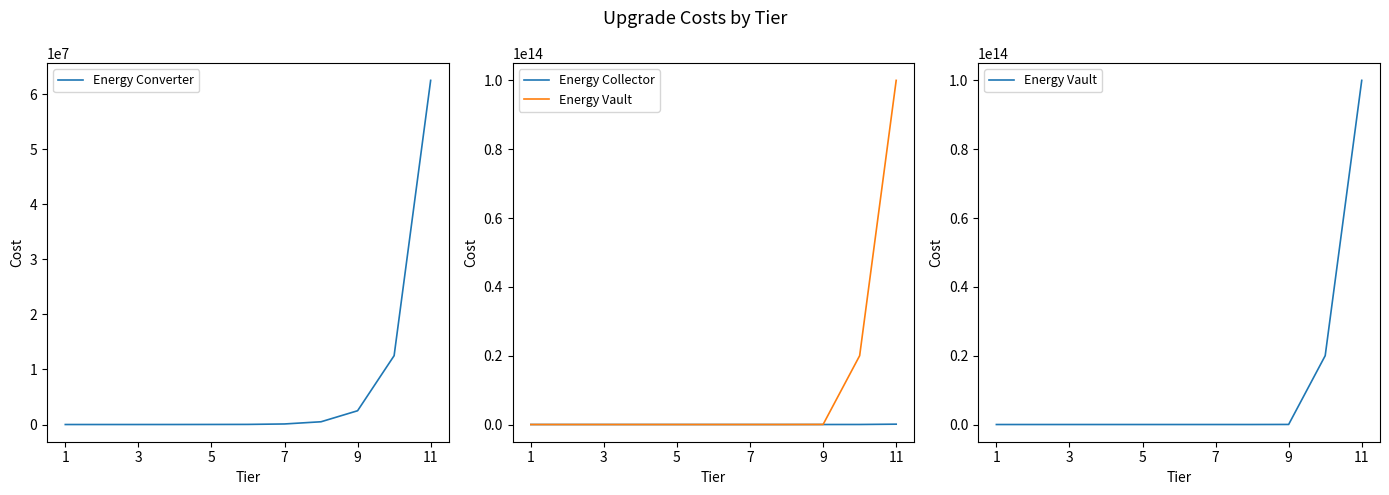

True or false: Energy Collector and Energy Converter intersect in this chart.

False